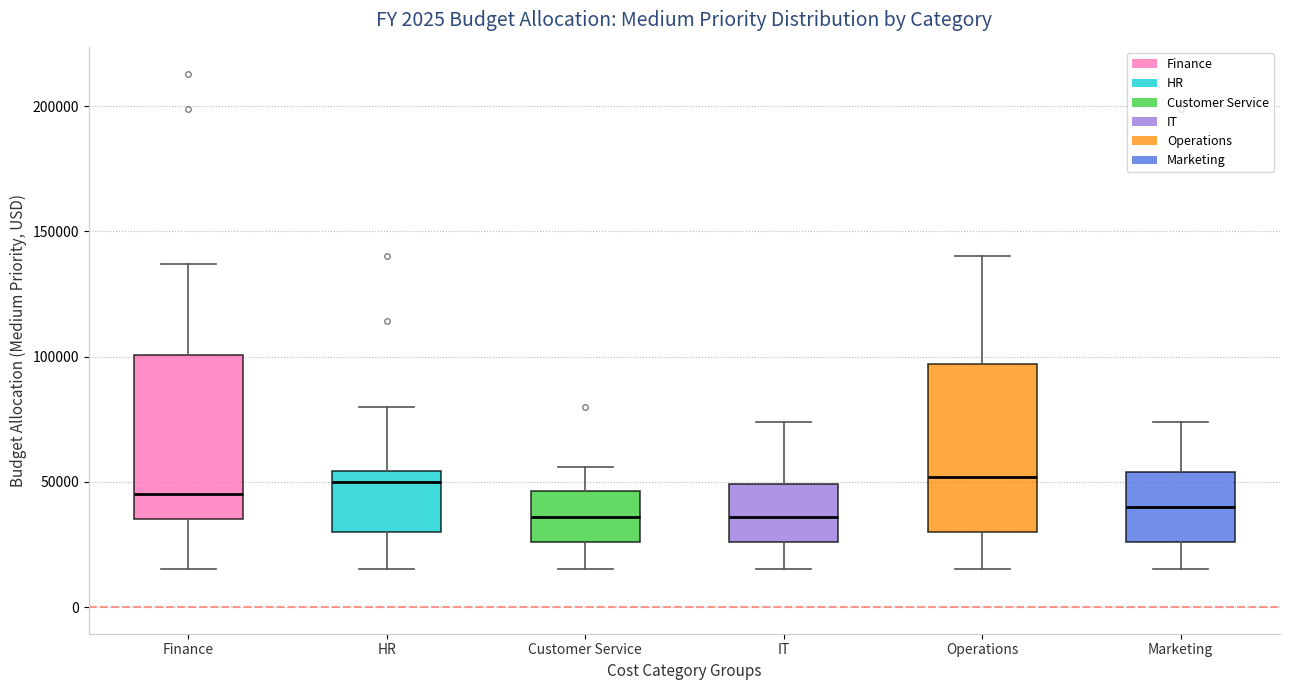

Reading left to right, transcribe this box plot: for each box, give where its median line is, the range the box spans, and where its two whiskers end, as read against the y-axis. The values are not printed on the chart, so give them approximately, as read against the axis.

Finance: median 45000, box 35000 to 100000, whiskers 15000 to 135000
HR: median 50000, box 30000 to 55000, whiskers 15000 to 80000
Customer Service: median 35000, box 25000 to 45000, whiskers 15000 to 55000
IT: median 35000, box 25000 to 50000, whiskers 15000 to 75000
Operations: median 50000, box 30000 to 95000, whiskers 15000 to 140000
Marketing: median 40000, box 25000 to 55000, whiskers 15000 to 75000